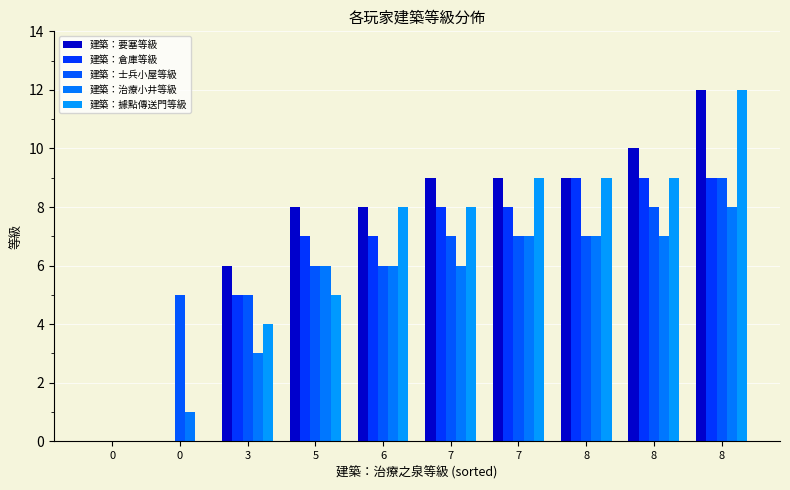

Count the number of data series in this chart.

5